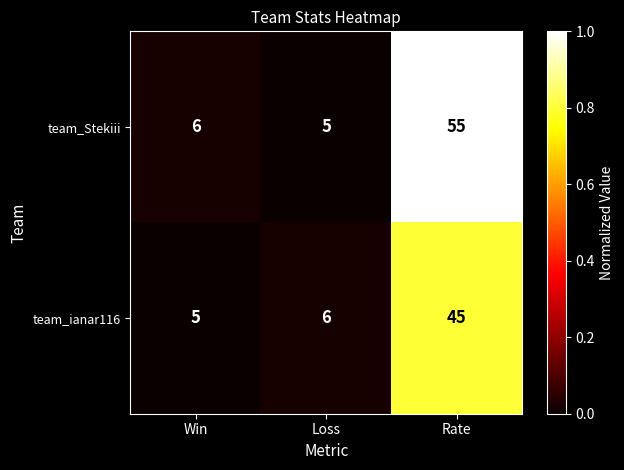

The team_ianar116 series shows 45 at Rate. True or false?

True